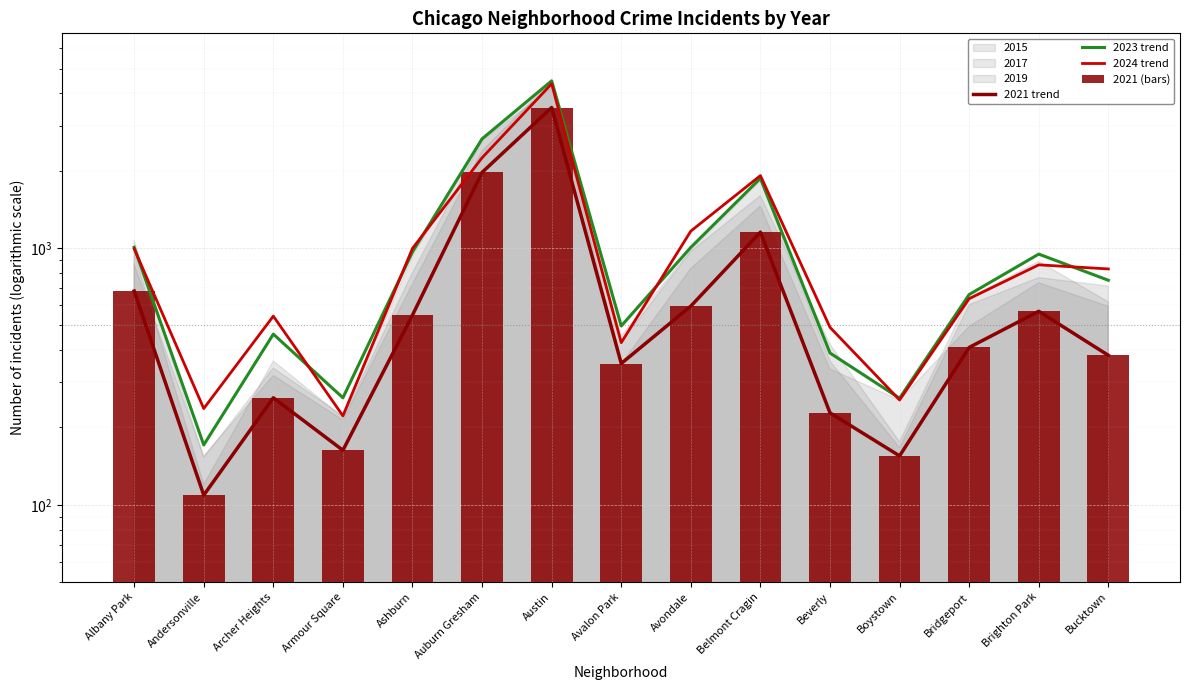

What is the label of the 10th bar from the right?

Auburn Gresham